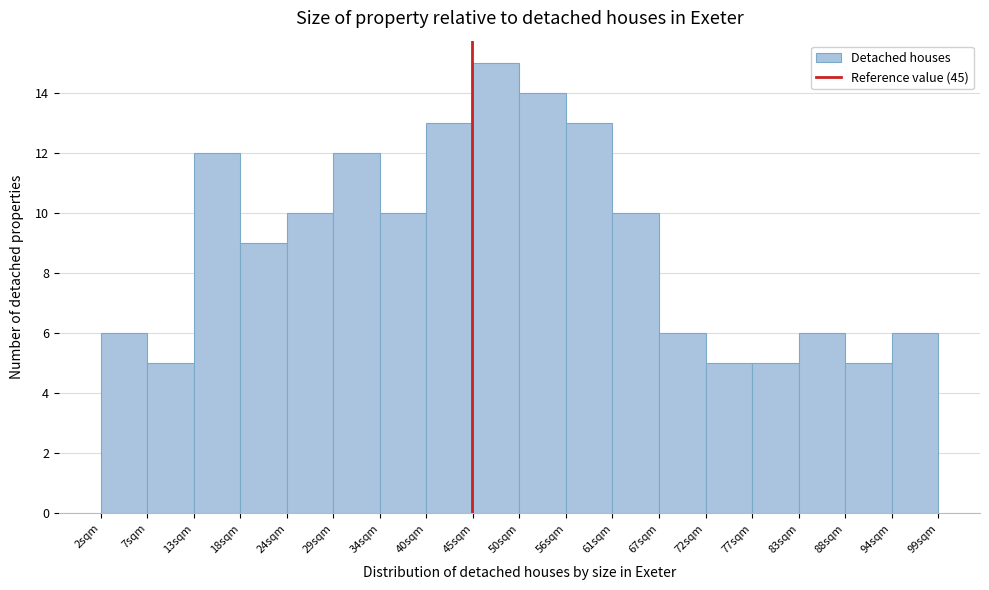

Reading left to right, list every bar in this chart as the range it spans on the x-axis followed by its height. Neither the bar edges nor the heights are printed on the chart, so give them approximately, as read against the axes.

2 to 7: 6
7 to 13: 5
13 to 18: 12
18 to 24: 9
24 to 29: 10
29 to 34: 12
34 to 40: 10
40 to 45: 13
45 to 51: 15
51 to 56: 14
56 to 61: 13
61 to 67: 10
67 to 72: 6
72 to 77: 5
77 to 83: 5
83 to 88: 6
88 to 94: 5
94 to 99: 6